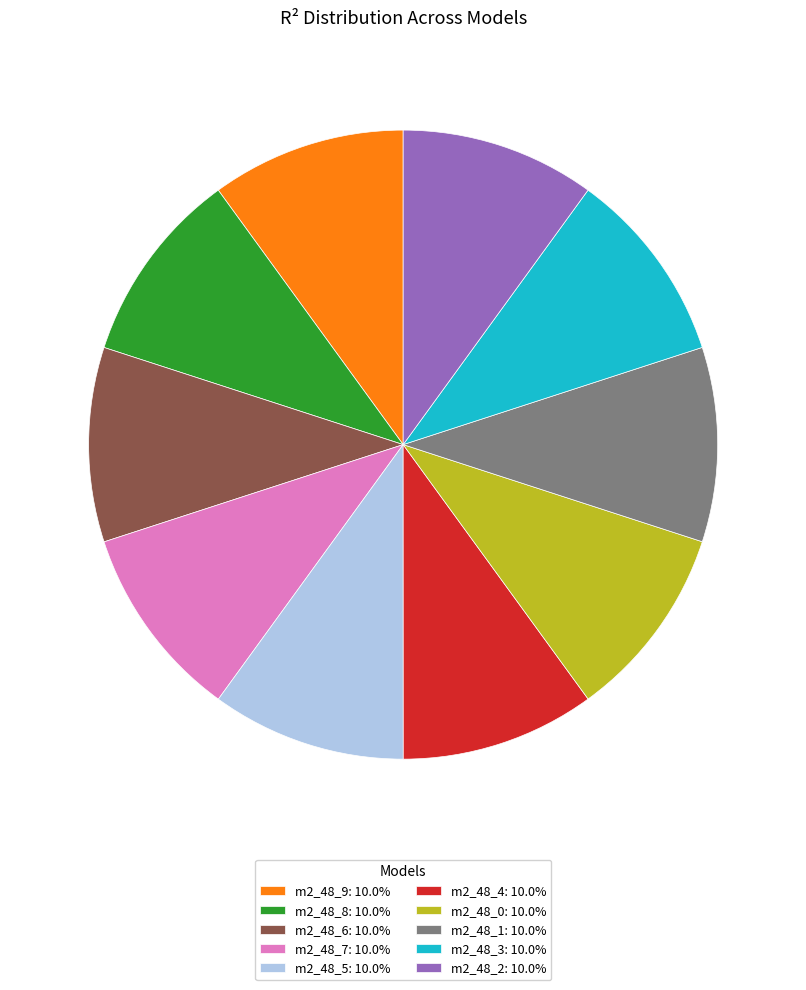

Combined, do m2_48_5: 10.0% and m2_48_6: 10.0% account for over 50%?

No